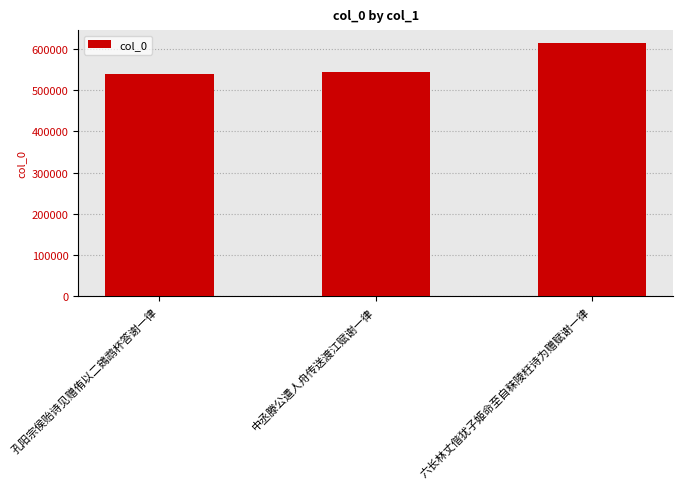

At which category does the chart reach its minimum across all series?

孔阳宗侯贻诗见赠侑以二鴳鹉杯答谢一律